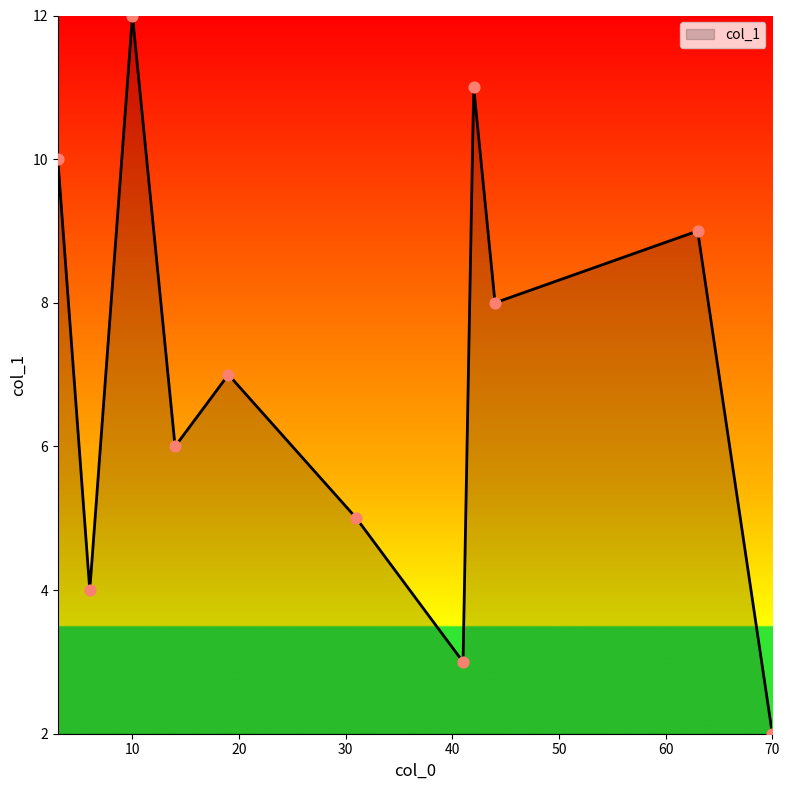

What is the maximum value shown in the chart?

12